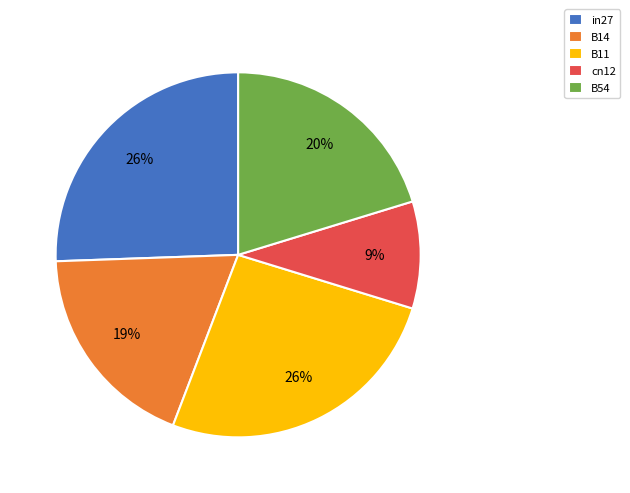

True or false: cn12 accounts for 1% of the total.

False